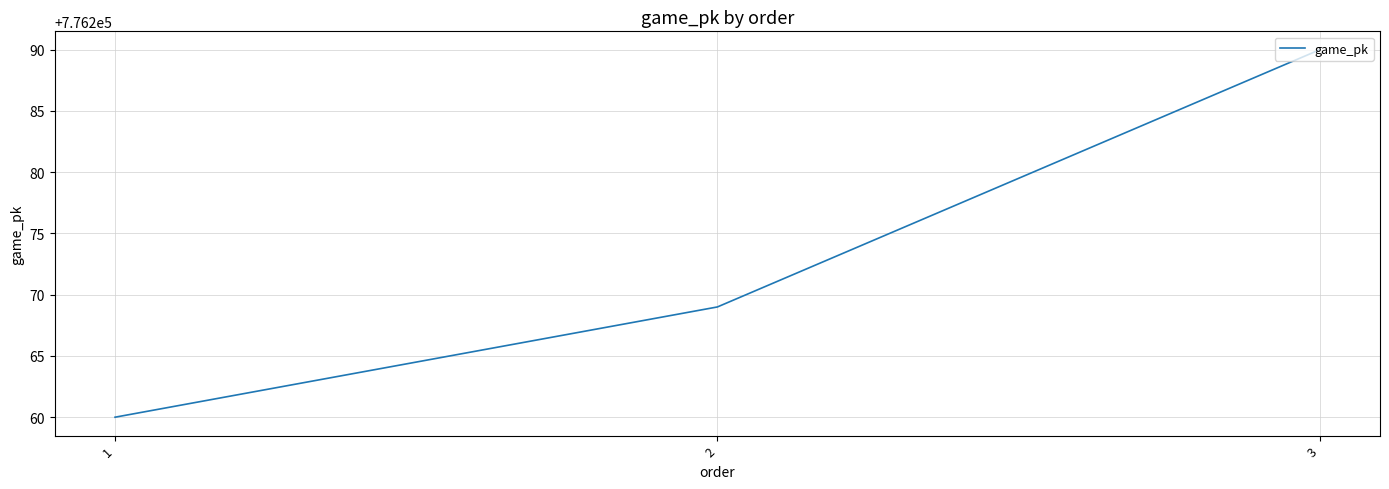

The chart shows a value of 776260 at 1. True or false?

True